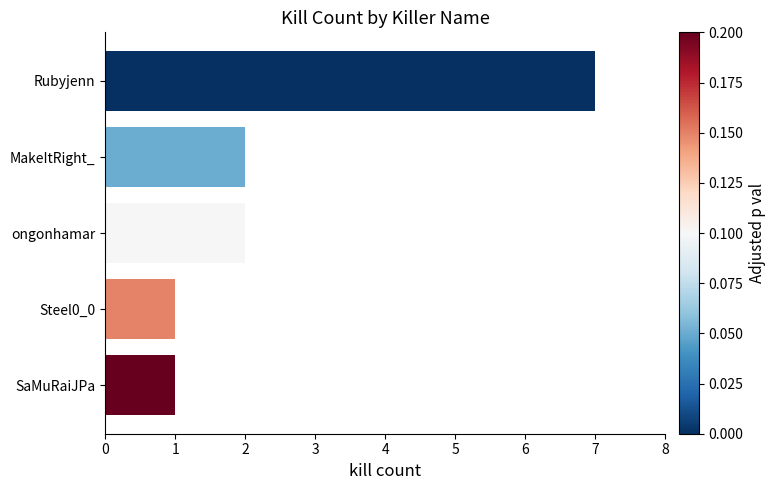

The value at MakeItRight_ is 2. True or false?

True